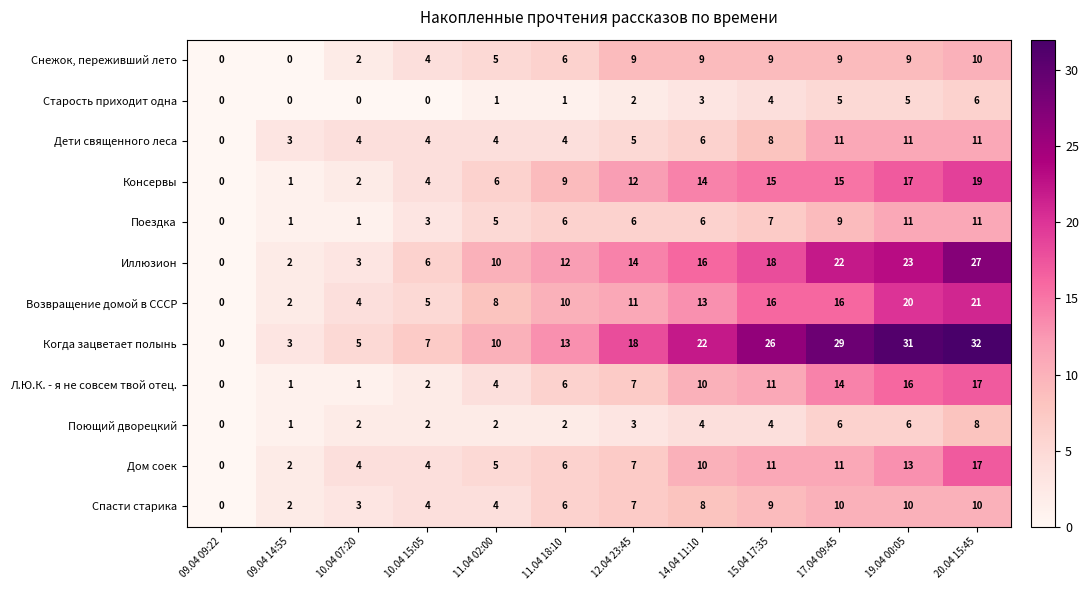

What is the difference between the maximum and minimum values in the Когда зацветает полынь series?

32